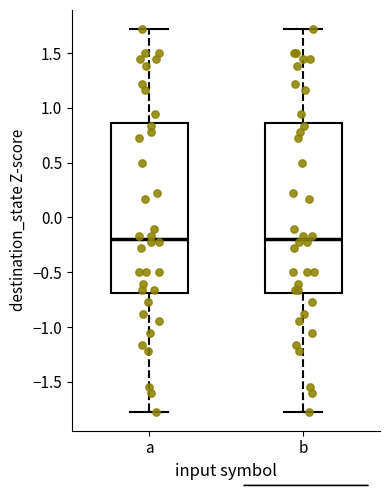

Reading left to right, transcribe this box plot: for each box, give where its median line is, the range the box spans, and where its two whiskers end, as read against the y-axis. The values are not printed on the chart, so give them approximately, as read against the axis.

a: median -0.20, box -0.70 to 0.85, whiskers -1.75 to 1.70
b: median -0.20, box -0.70 to 0.85, whiskers -1.75 to 1.70